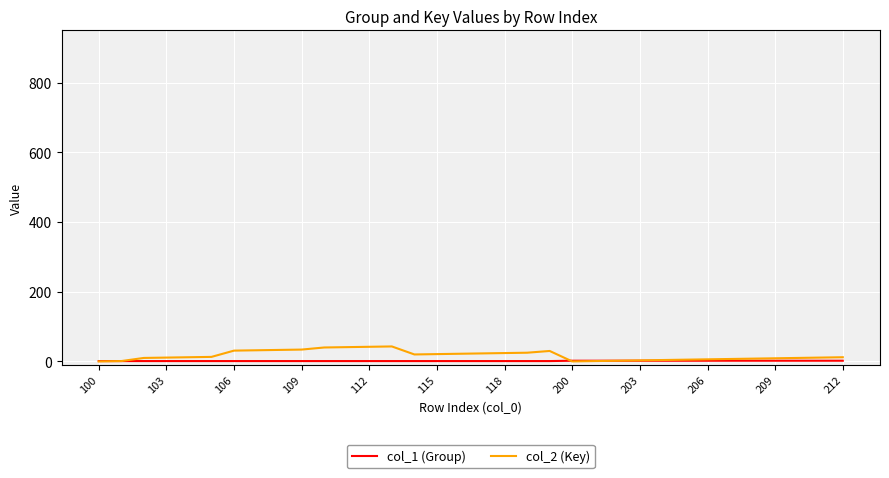

Which series has the widest spread of values?

col_2 (Key)